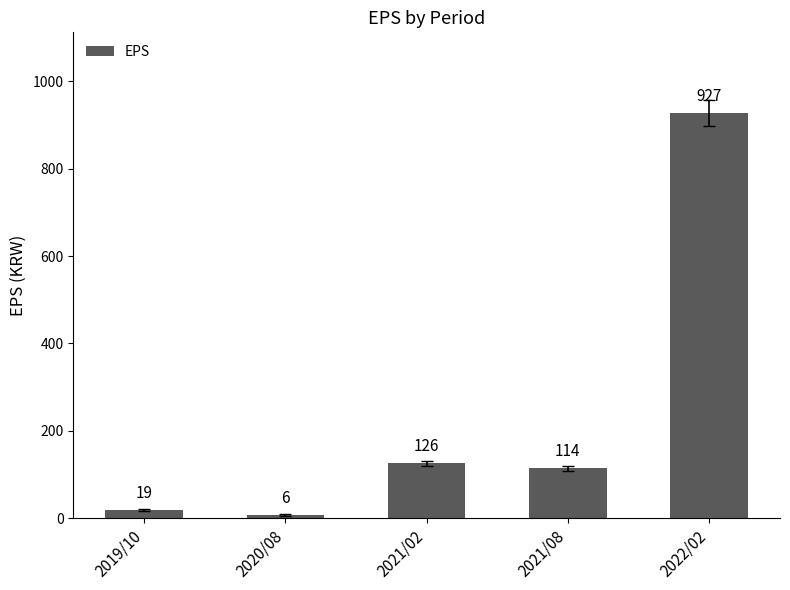

Does the chart contain stacked bars?

No